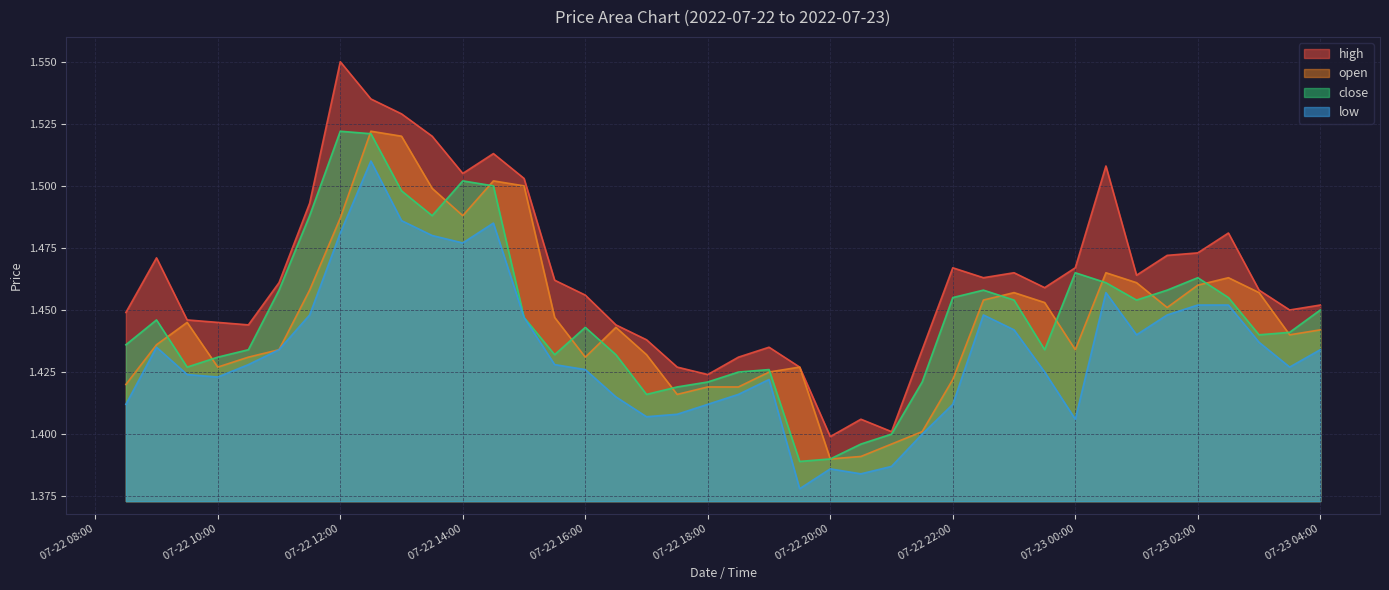

Which series has the largest total across all categories?

high